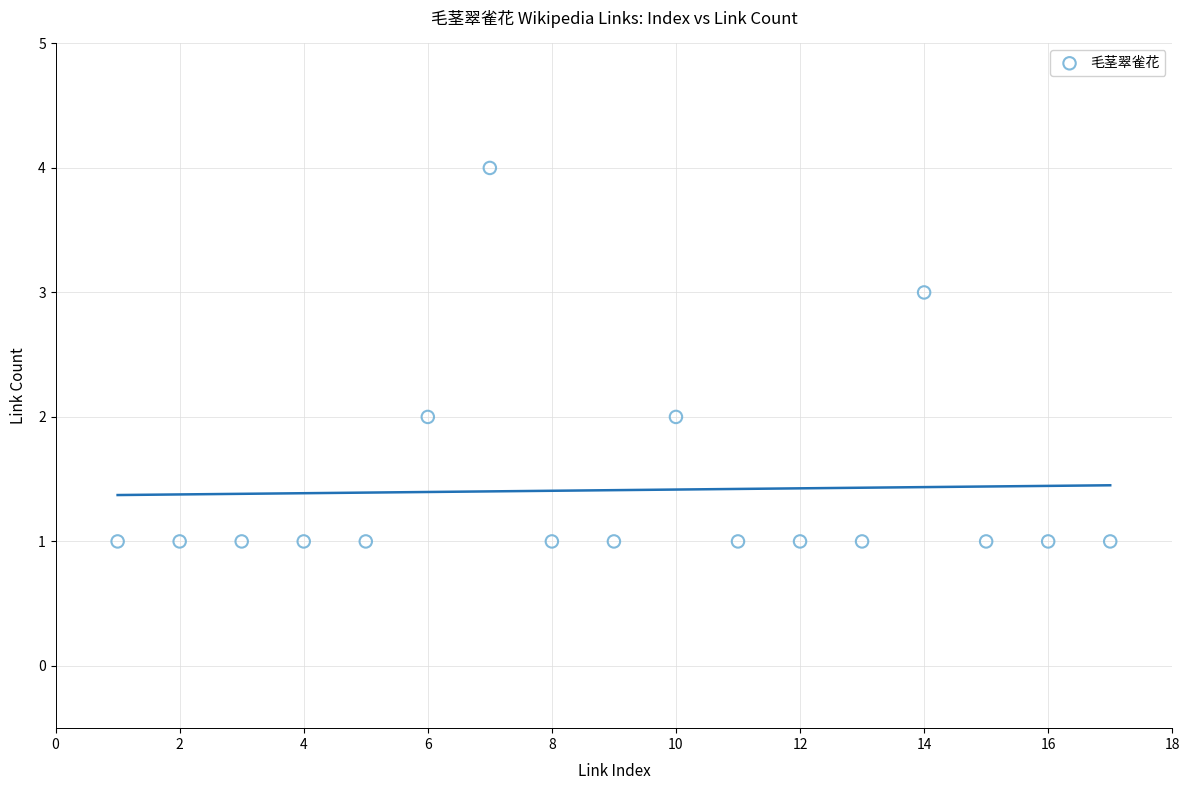

What is the range of X values (max minus min)?

16